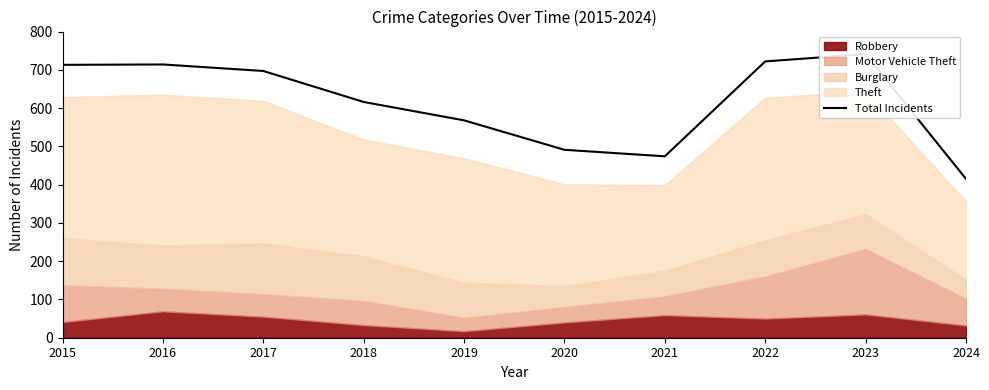

Is it true that the value at 2018 is 165?

False